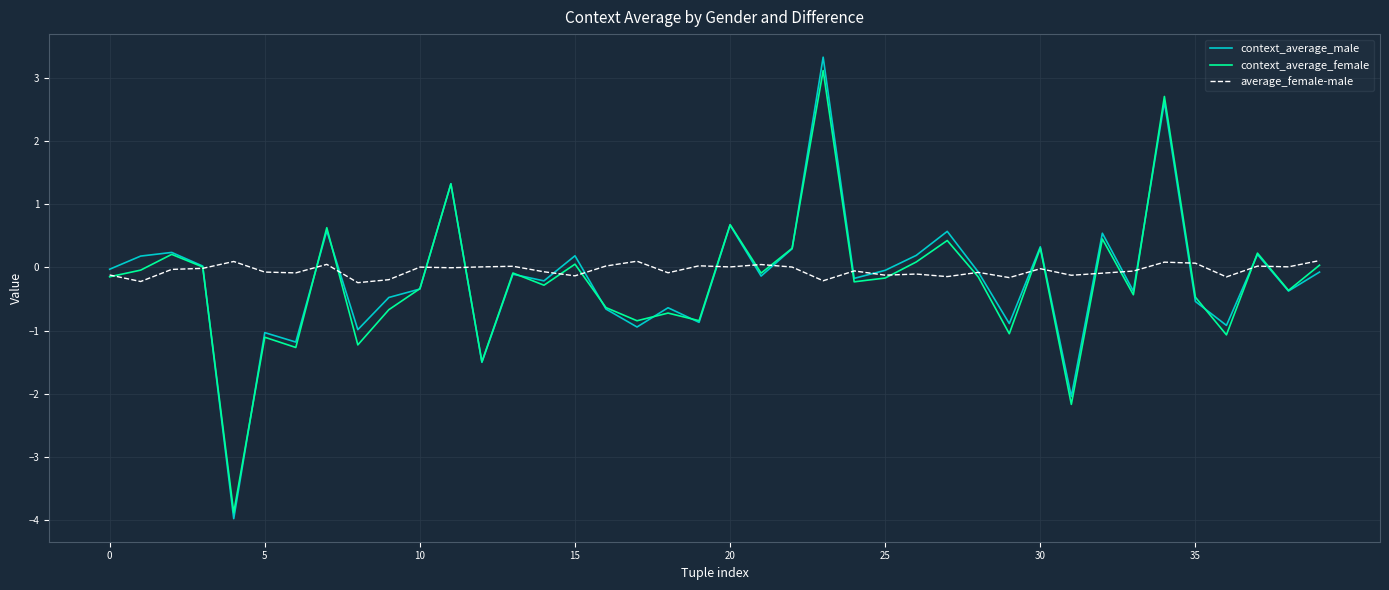

How many lines are shown in the chart?

3